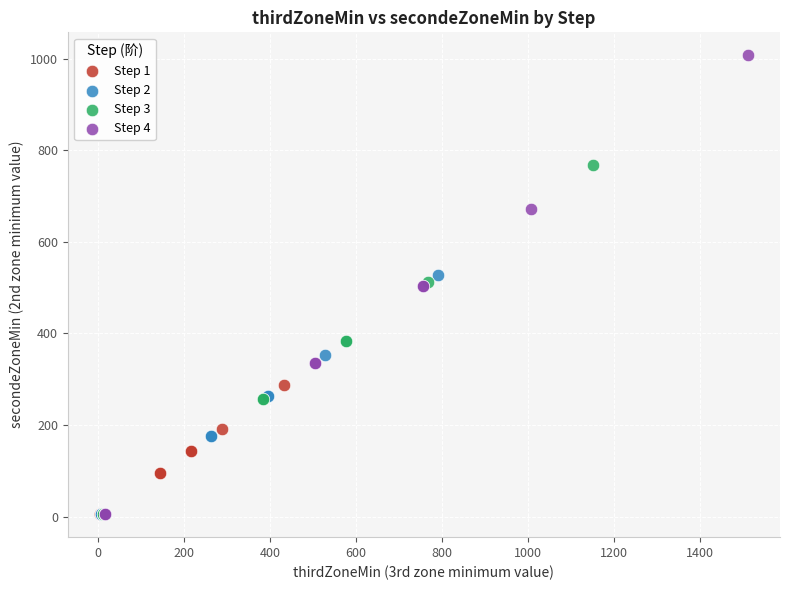

Which series contains the highest Y value?

Step 4